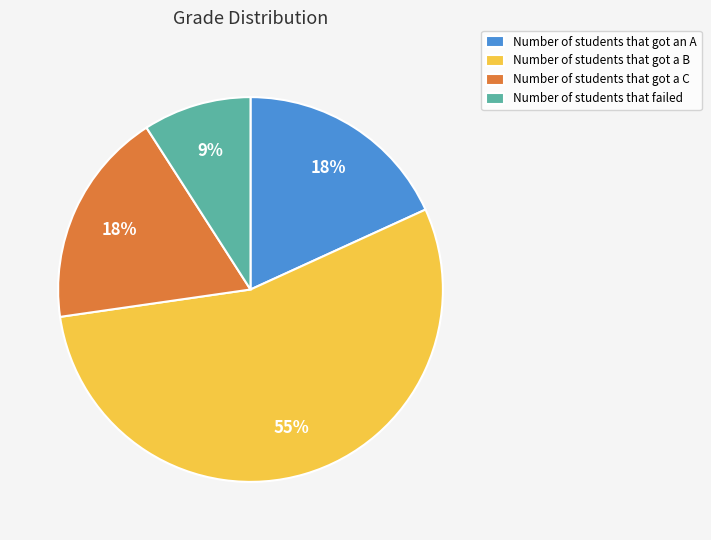

What is the smallest slice in the pie chart?

Number of students that failed